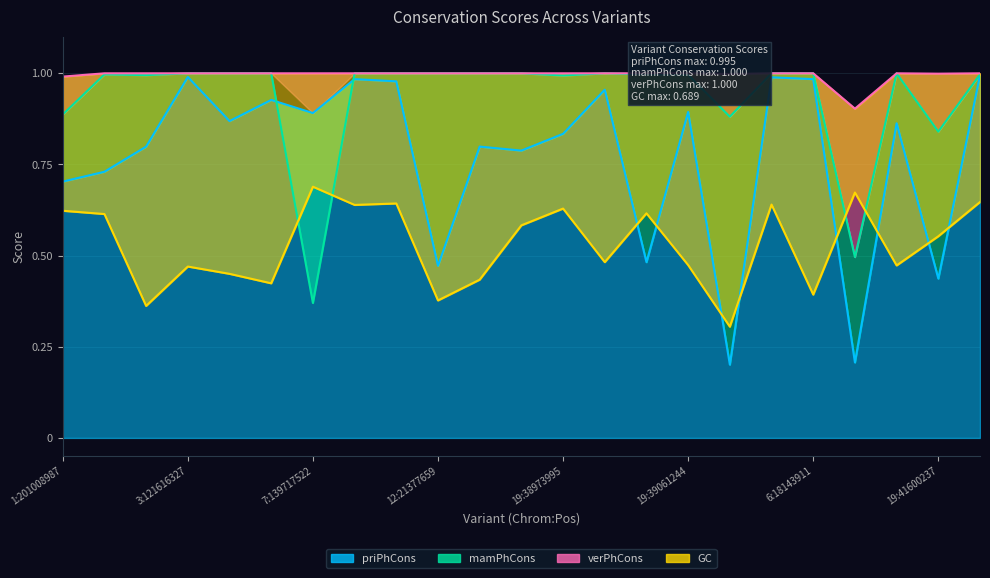

What is the value of the verPhCons point at the 4th from the left?

1.0